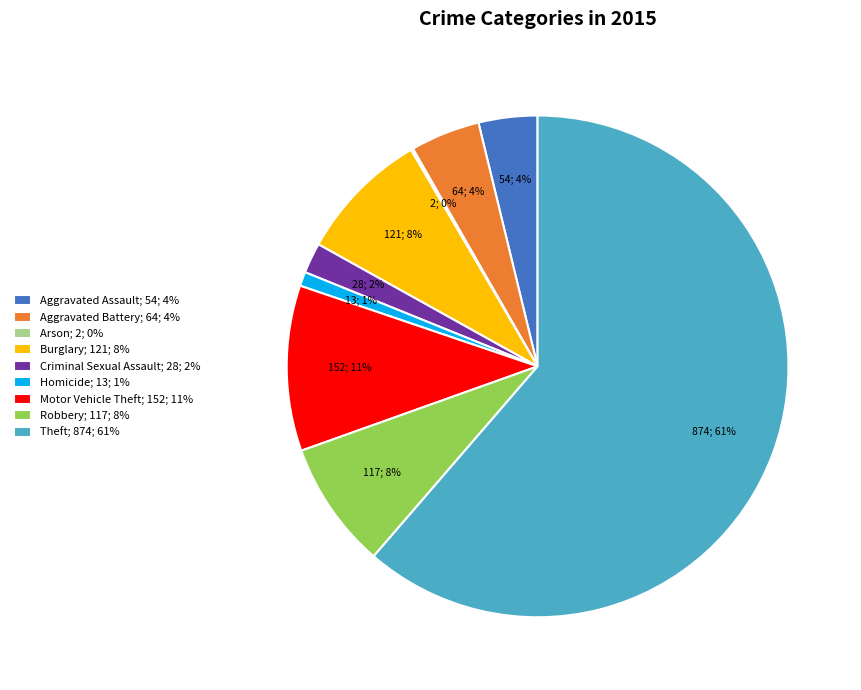

Which slice is the largest?

Theft